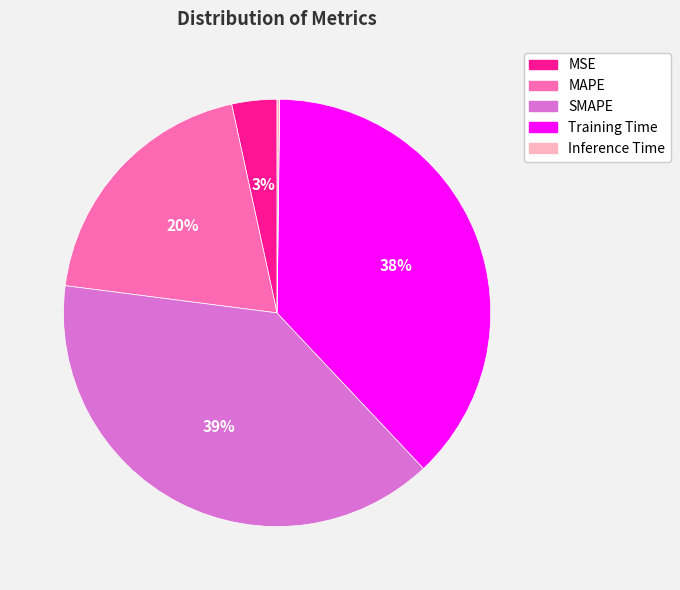

Does SMAPE represent more than half of the total?

No